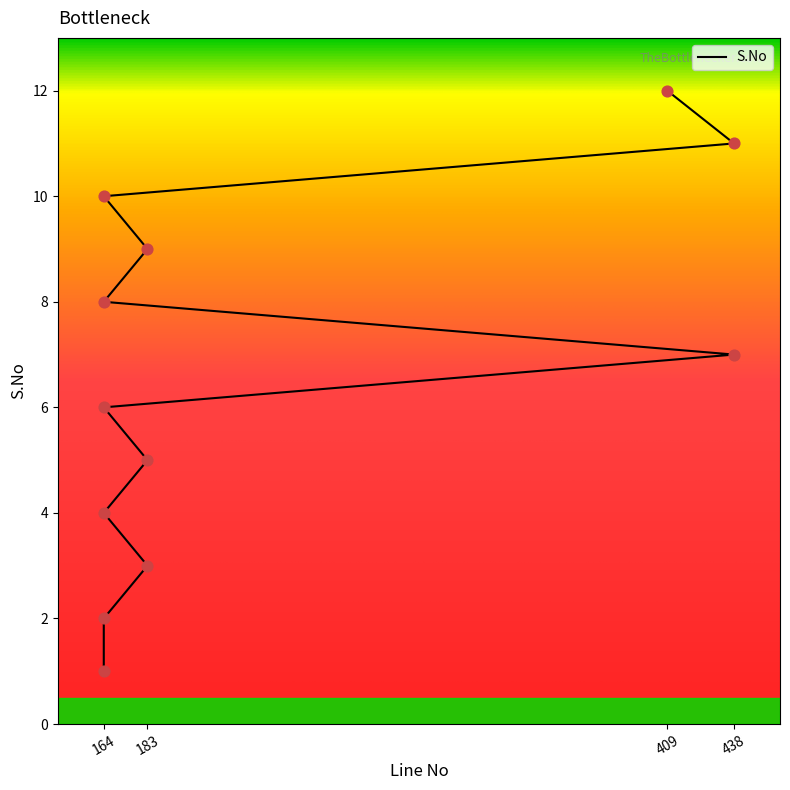

What is the change in value from 183 to 164?

+3